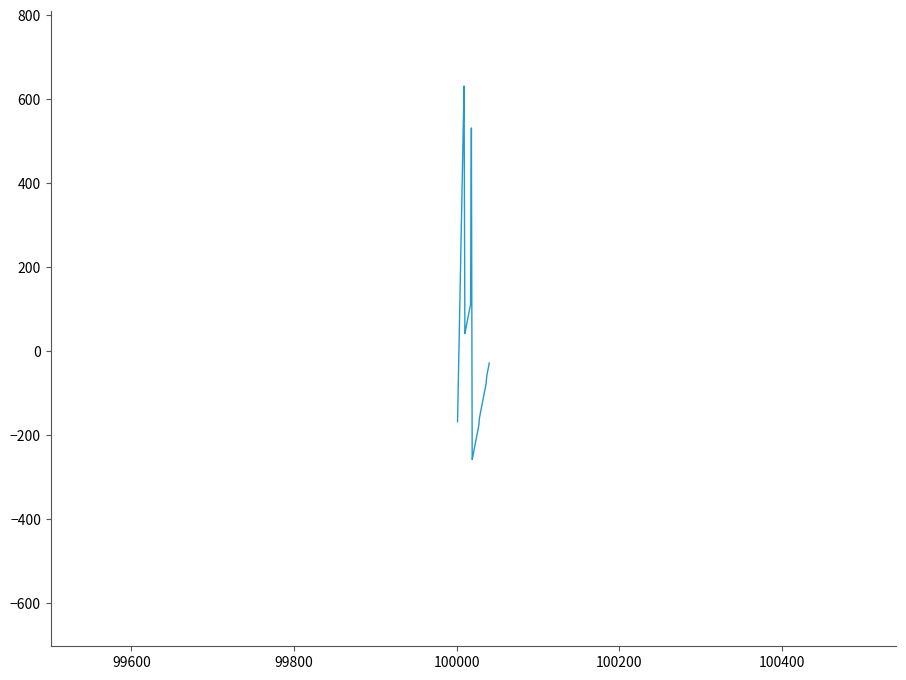

How many lines are shown in the chart?

1